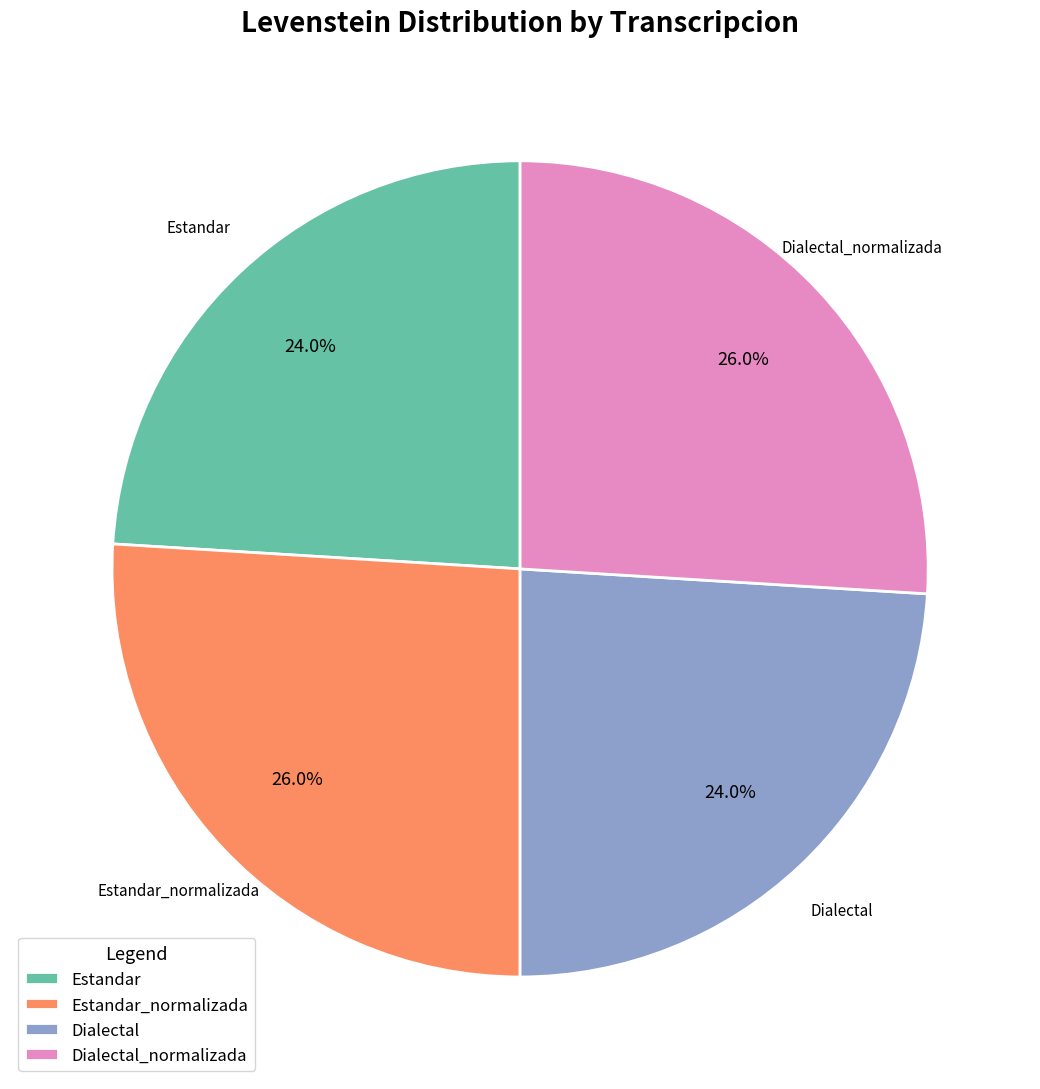

Which has a higher value, Estandar or Estandar_normalizada?

Estandar_normalizada